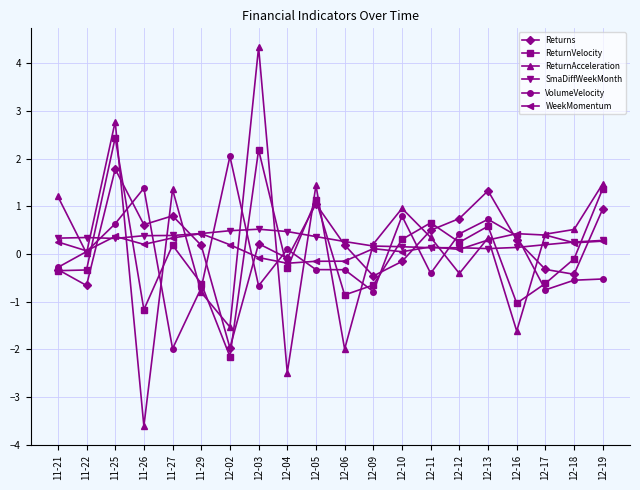

How many lines are shown in the chart?

6